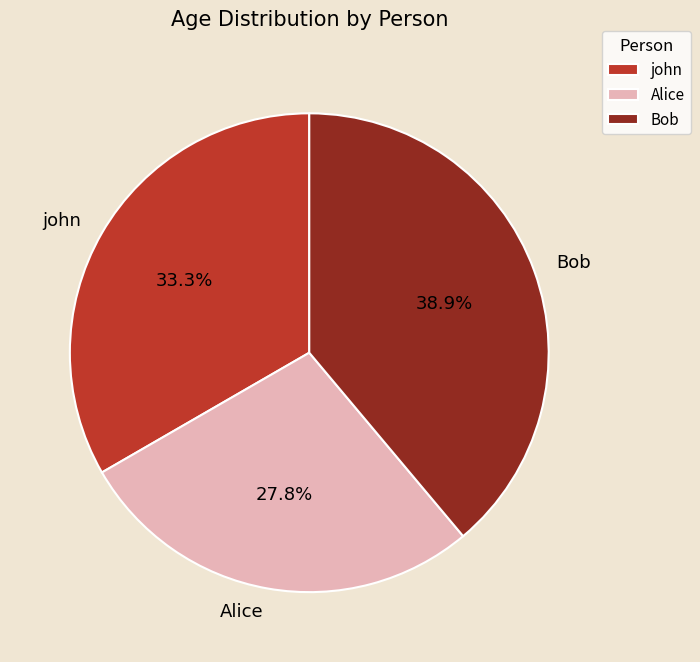

To the nearest percent, what is the average slice percentage?

33%